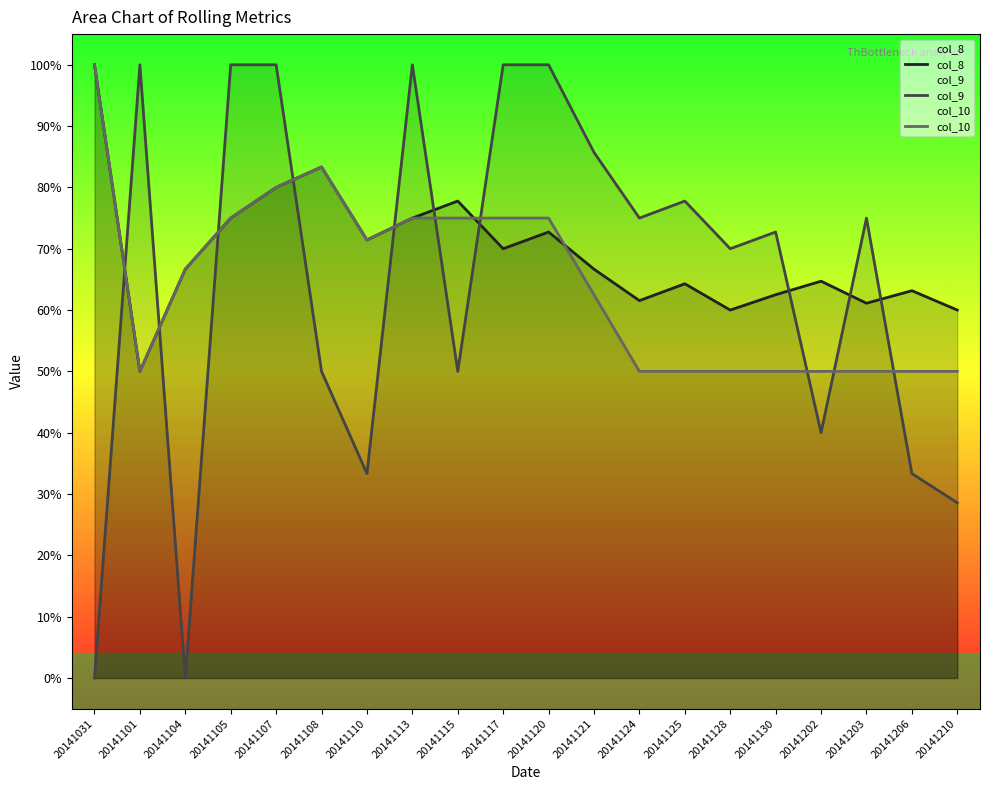

Which label corresponds to the largest value in the chart?

20141031